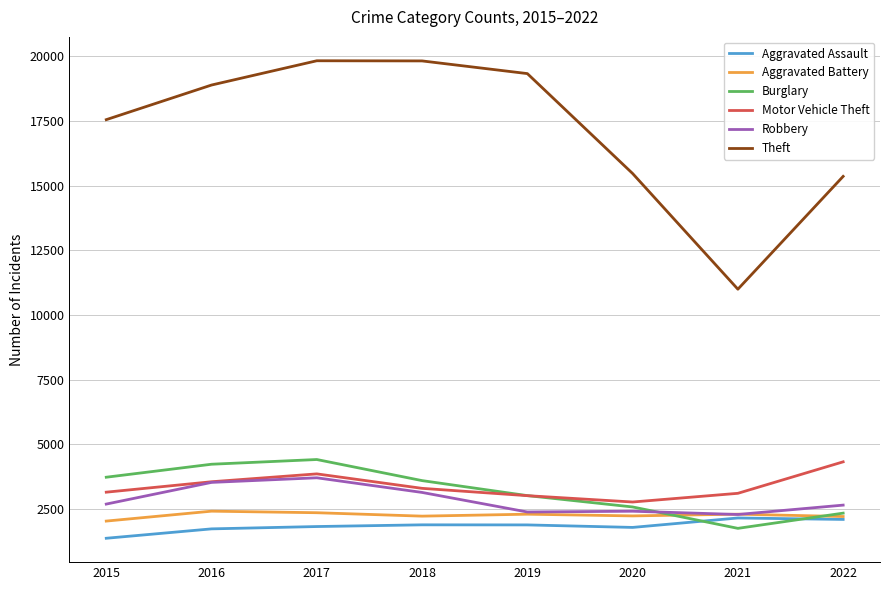

What is the total value across all series at 2017?

35993